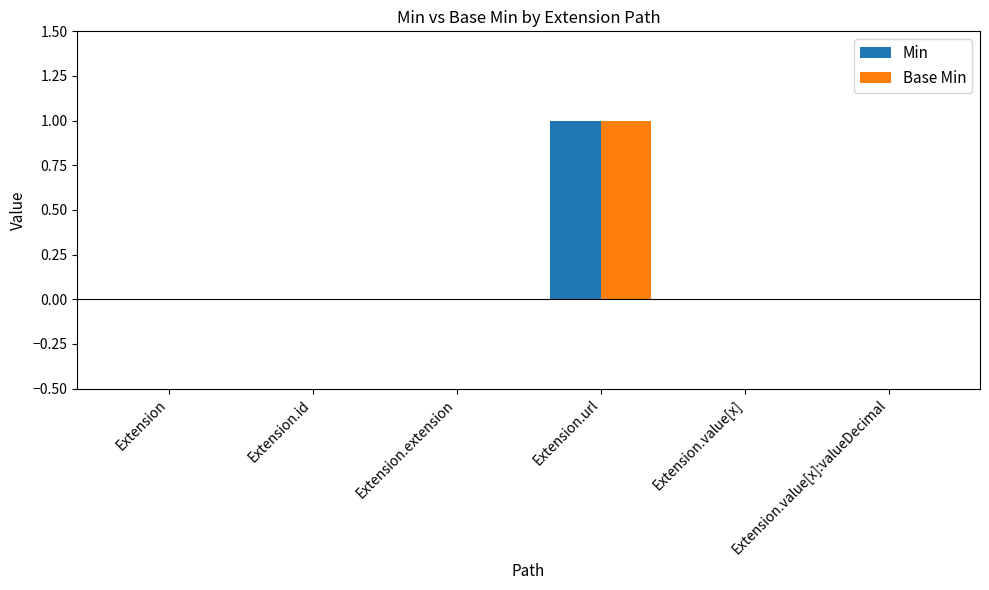

What is the difference between the Min values at Extension.url and Extension.extension?

1